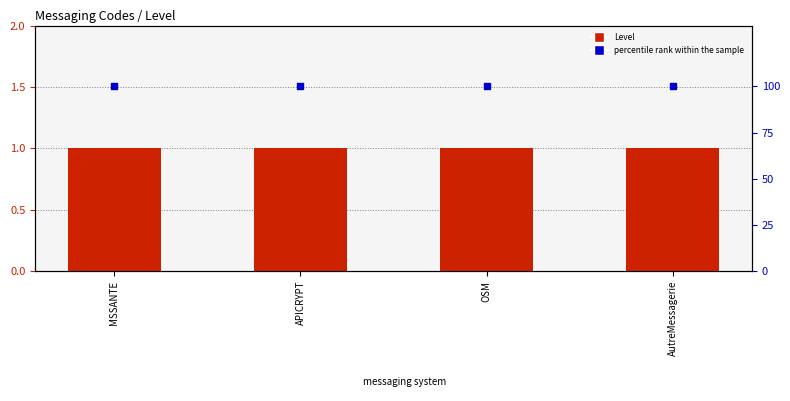

Which series has the largest Y range (max minus min)?

Level